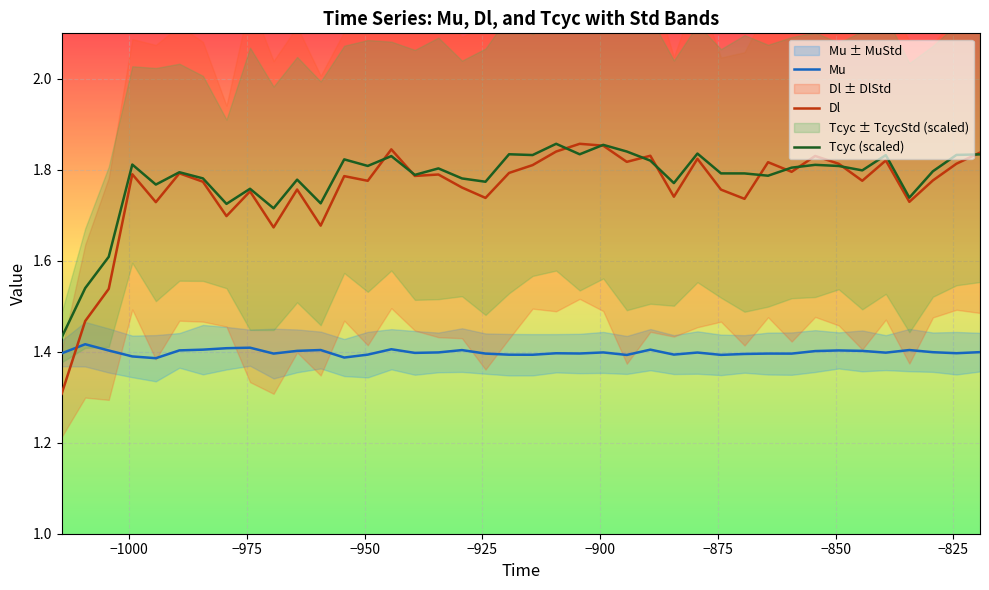

True or false: Mu and Dl cross at least once.

True